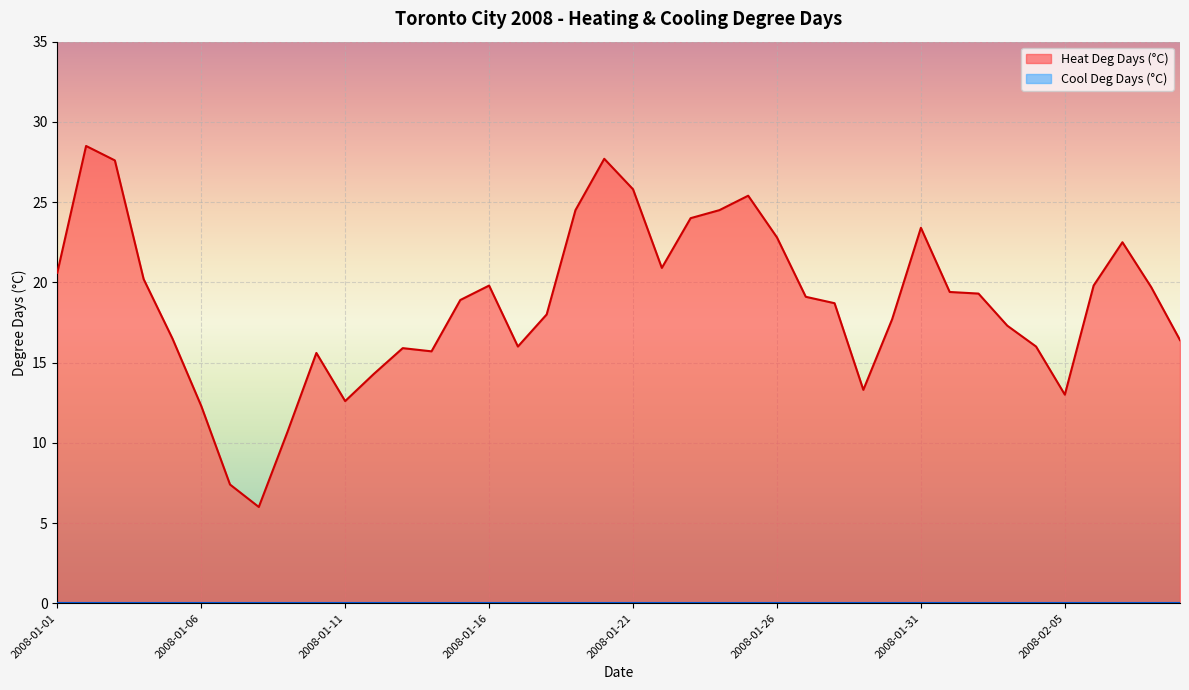

At which label does the data first exceed 19?

2008-01-01